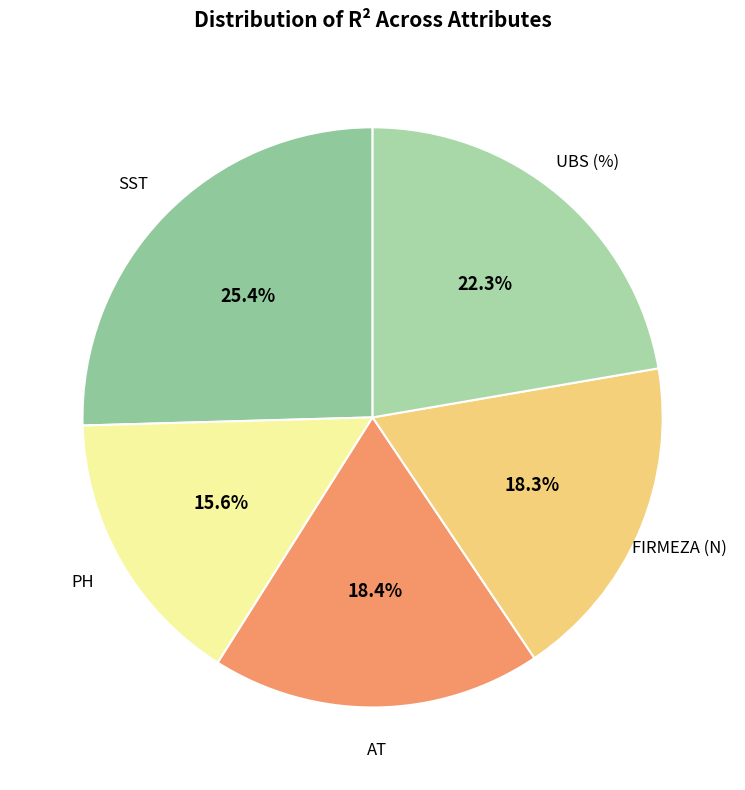

Count the number of slices in the pie.

5